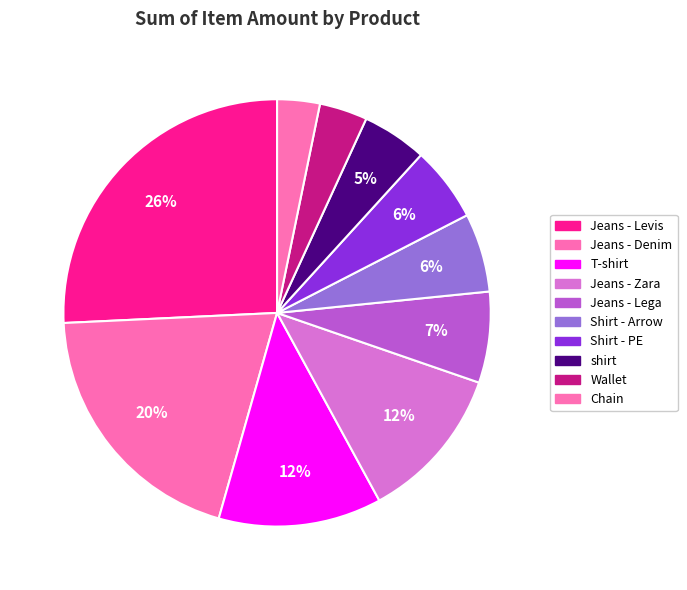

What percentage is the Shirt - PE slice, to the nearest percent?

6%